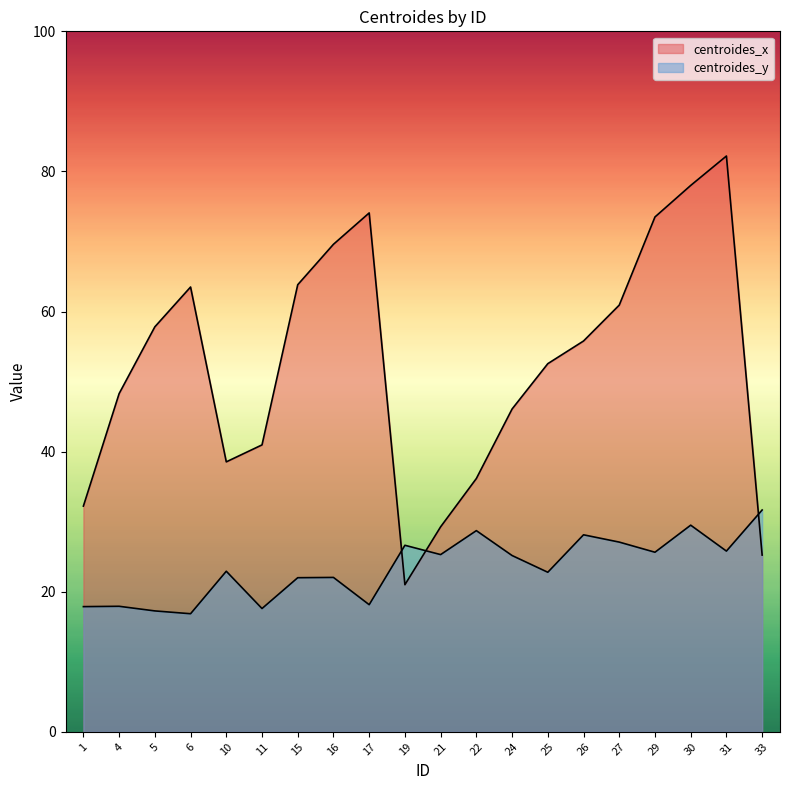

Which series has the largest range (max minus min)?

centroides_x